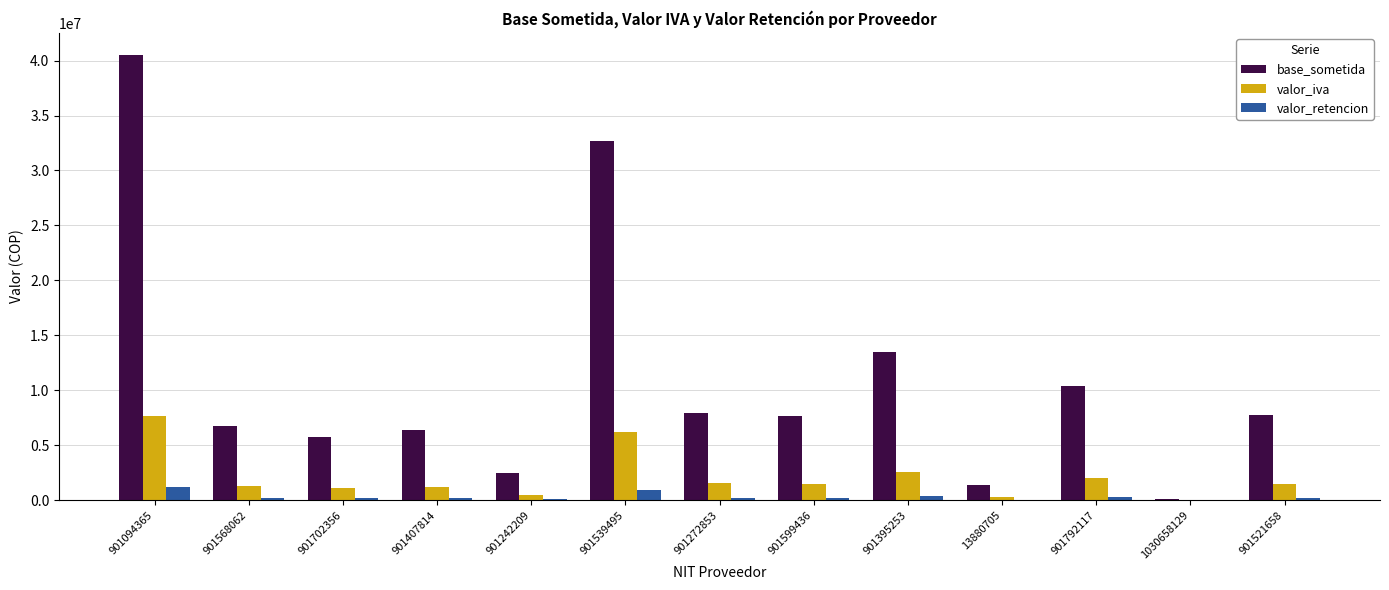

What is the spread (max minus min) of values at 901599436?

7437804